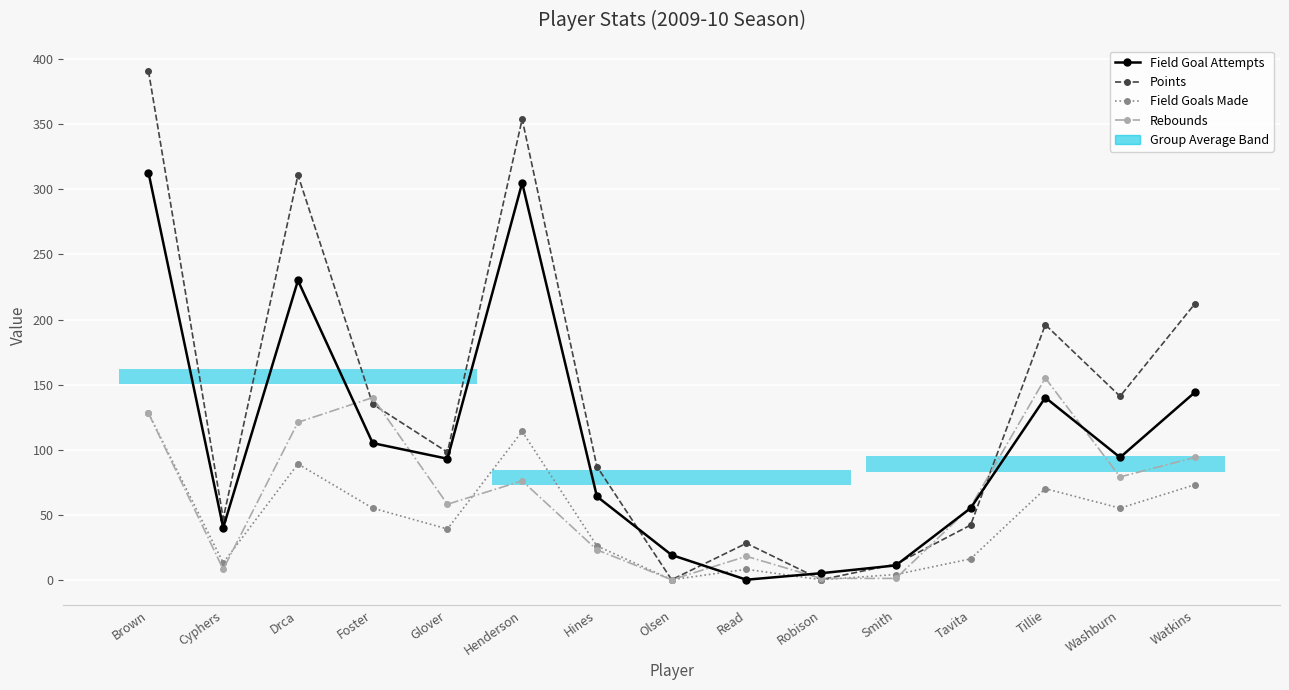

How many interior local valleys does the Field Goals Made series have?

5